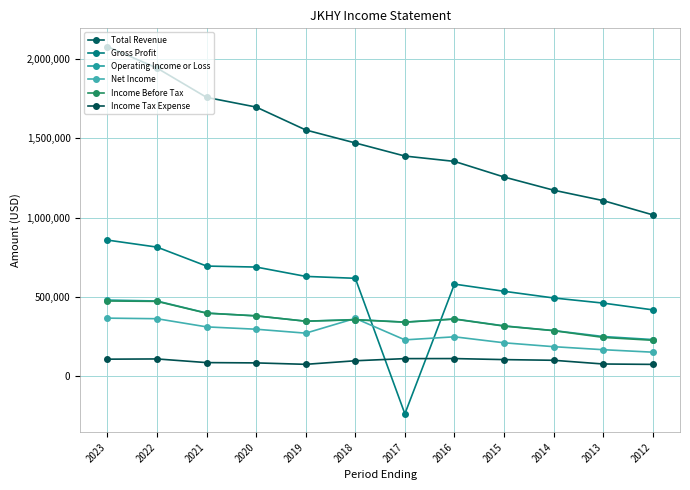

List the labels in order of Operating Income or Loss value, largest first.

2023, 2022, 2021, 2020, 2016, 2018, 2019, 2017, 2015, 2014, 2013, 2012